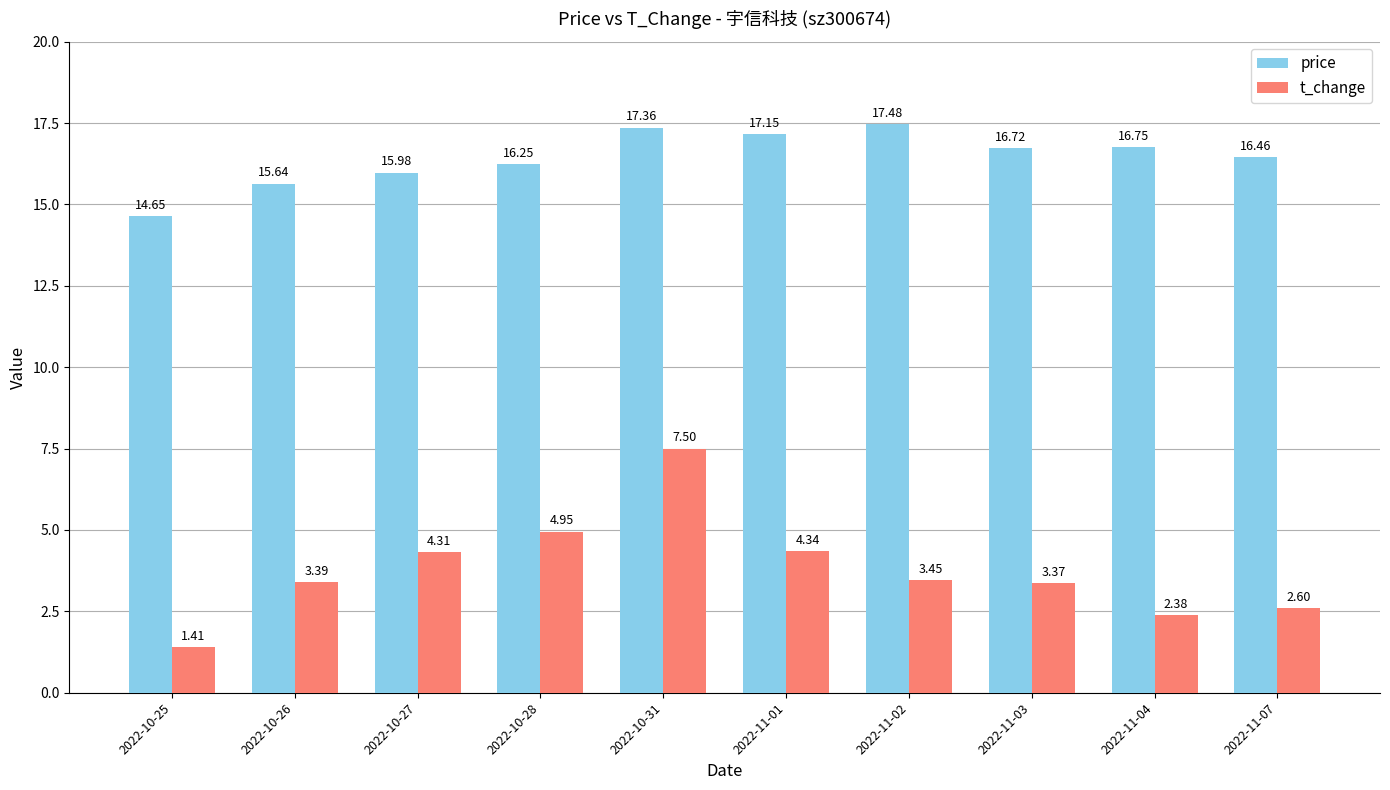

At which category is the sum across all series the highest?

2022-10-31